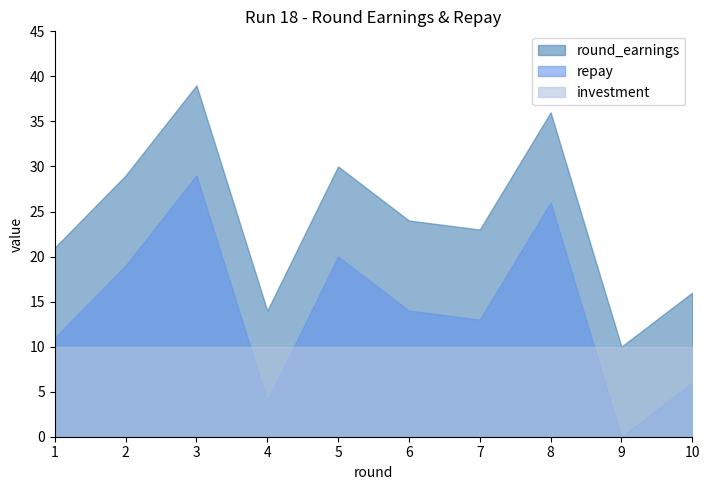

What are all the series names shown in the legend?

round_earnings, repay, investment